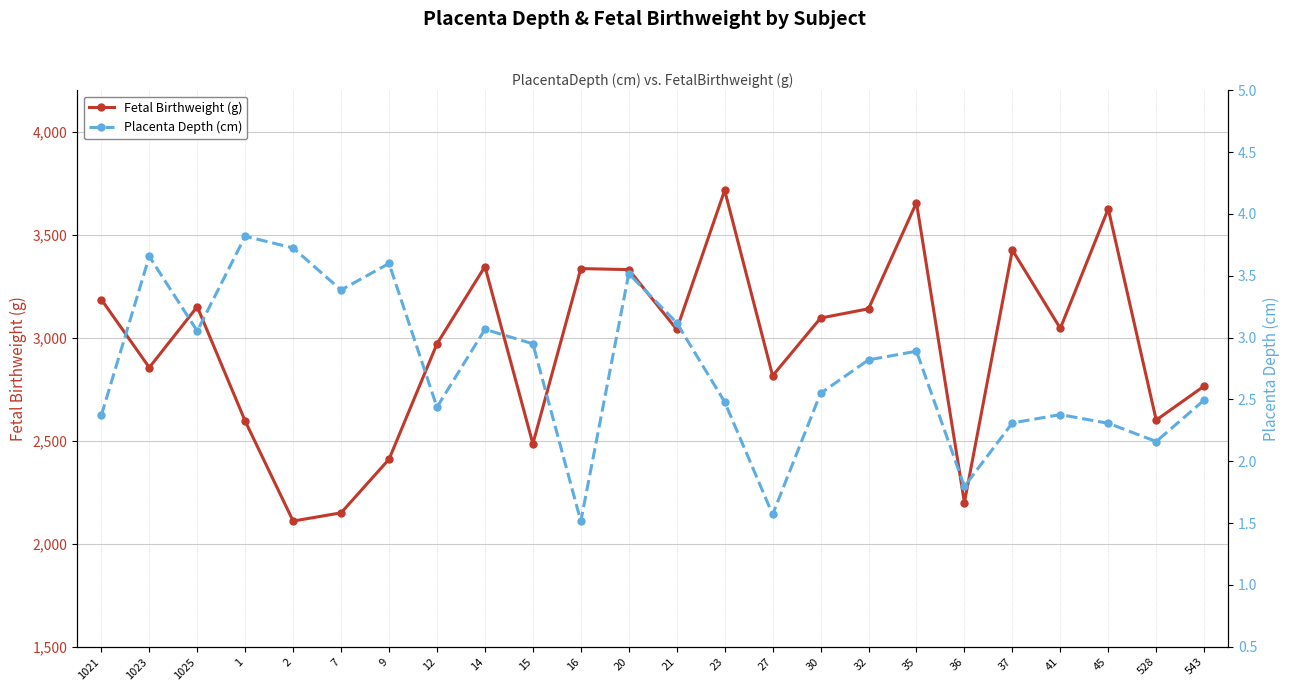

Rank the series by their average value, from highest to lowest.

Fetal Birthweight (g), Placenta Depth (cm)